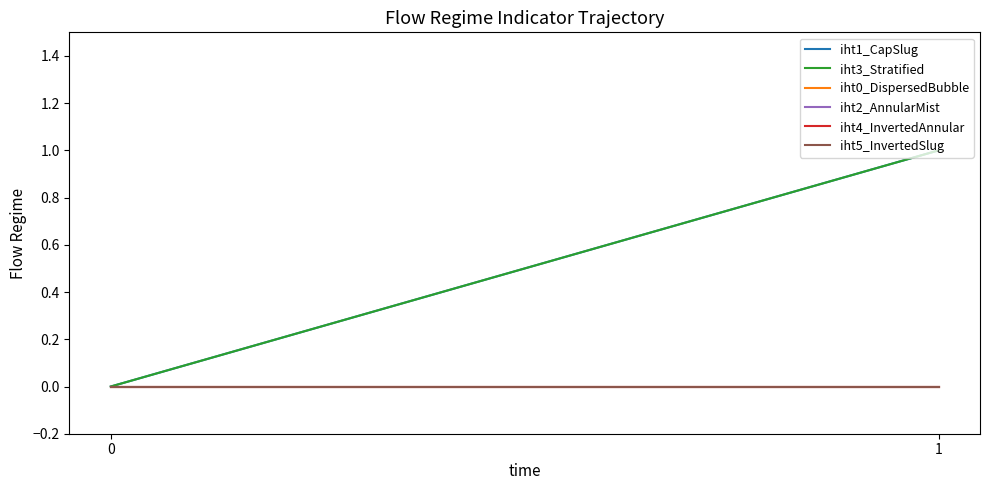

At which label does iht3_Stratified reach its peak?

1